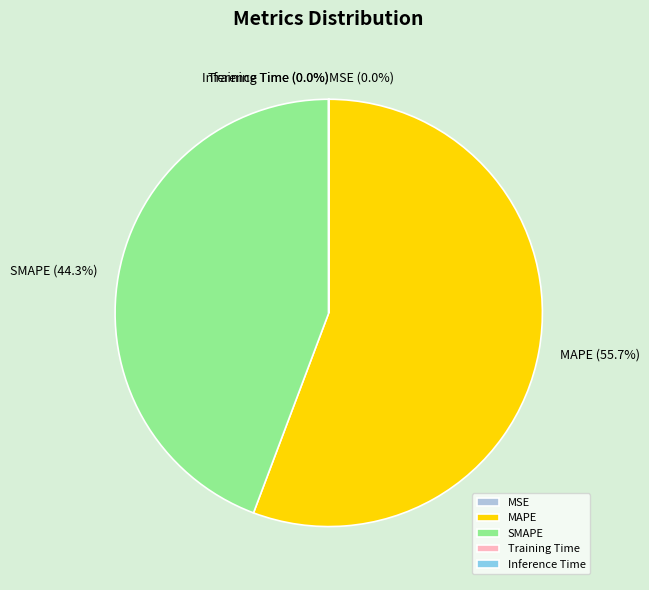

Is MAPE the majority of the pie?

Yes